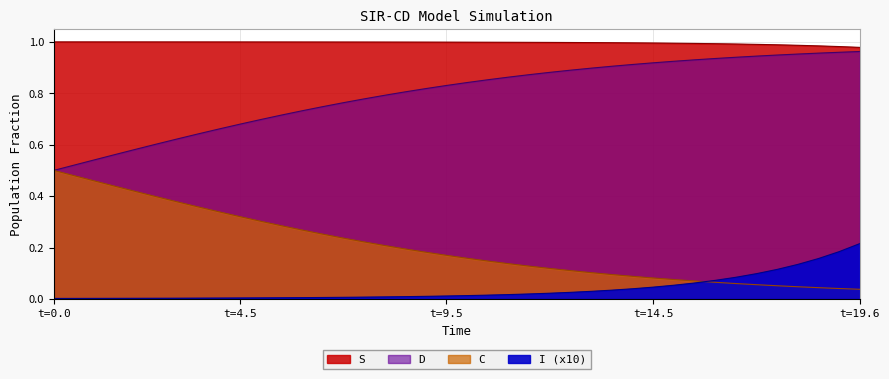

List the series in order of their peak value, lowest first.

I, D, C, S